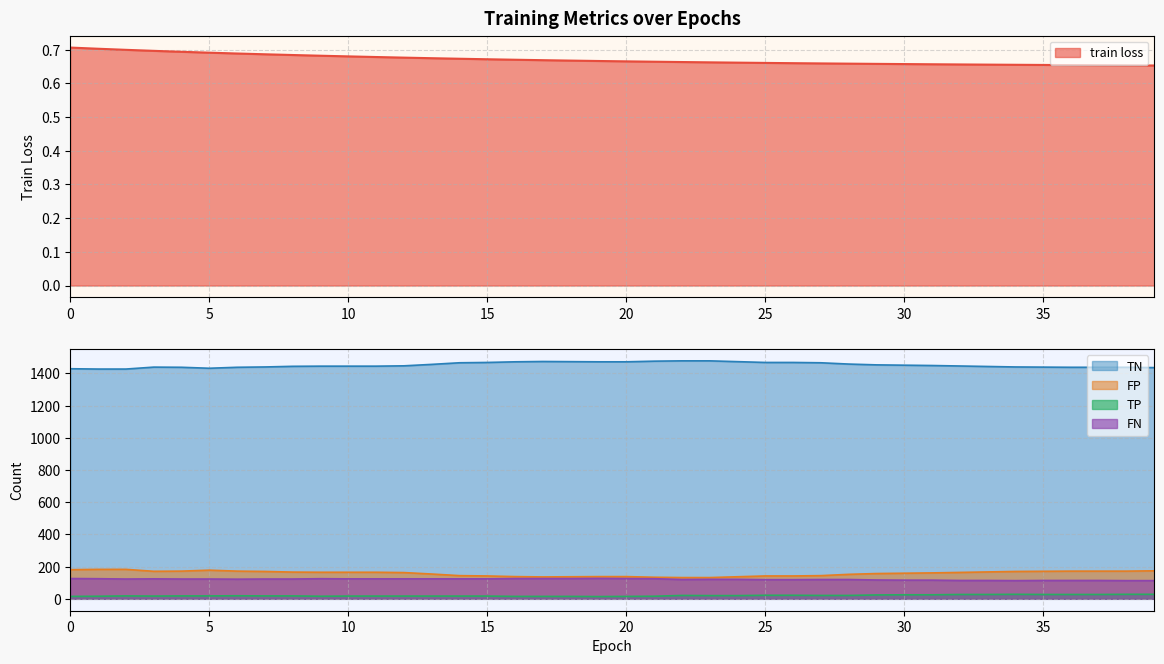

Rank the series by their maximum value, from highest to lowest.

TN, FP, FN, TP, train loss